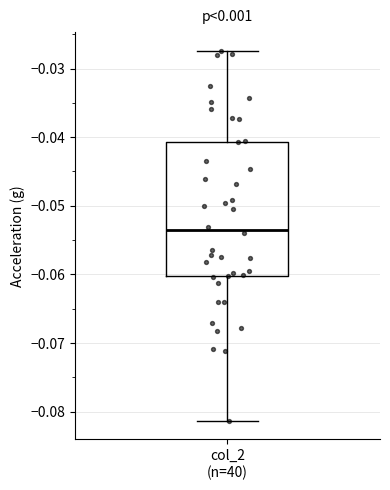

Transcribe this box plot: give where the median line is, the range the box spans, and where the two whiskers end, as read against the y-axis. The values are not printed on the chart, so give them approximately, as read against the axis.

median -0.054, box -0.060 to -0.041, whiskers -0.081 to -0.027